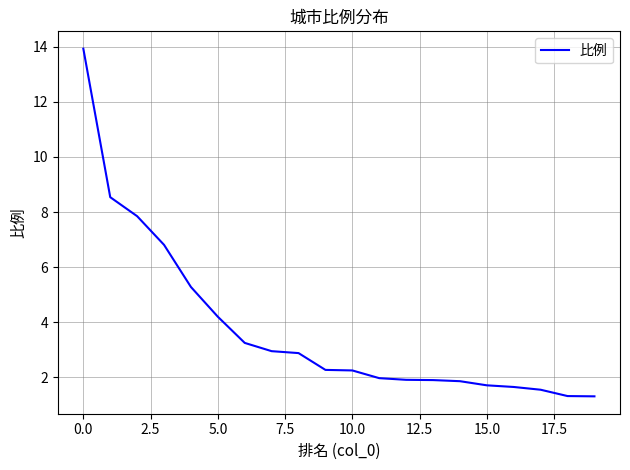

What is the smallest value displayed?

1.3